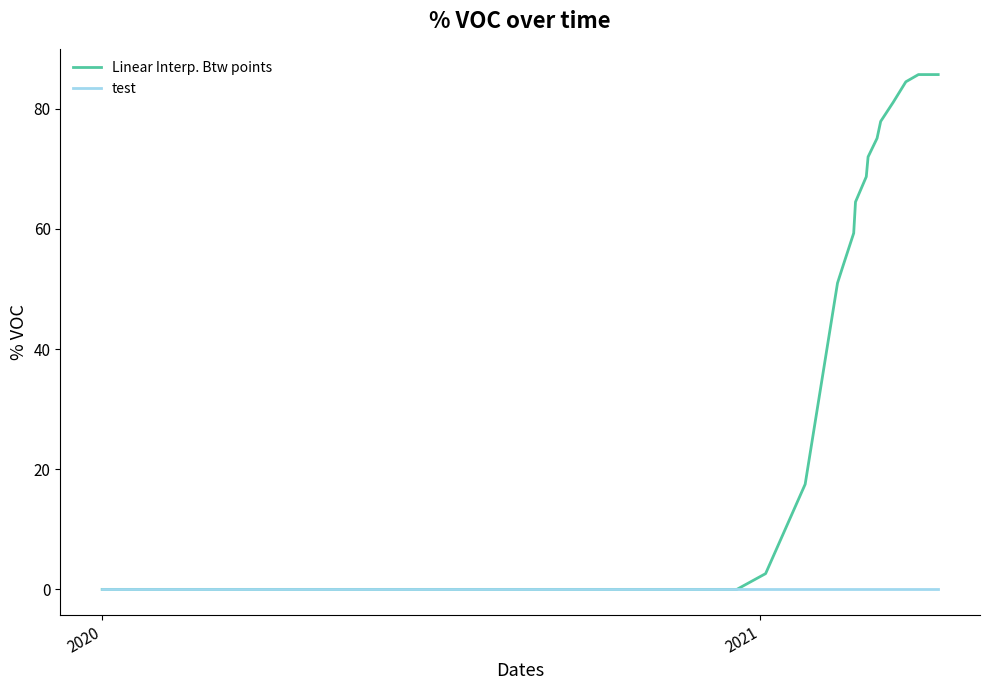

Which series has the widest spread of values?

Linear Interp. Btw points